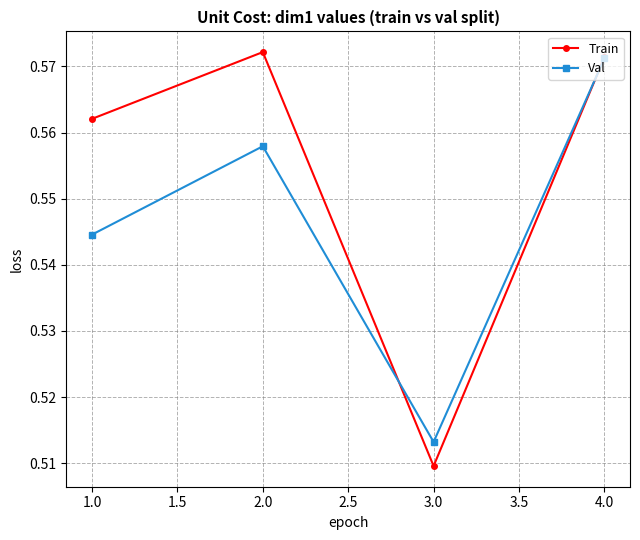

Which category has the highest value in the Train series?

2.0